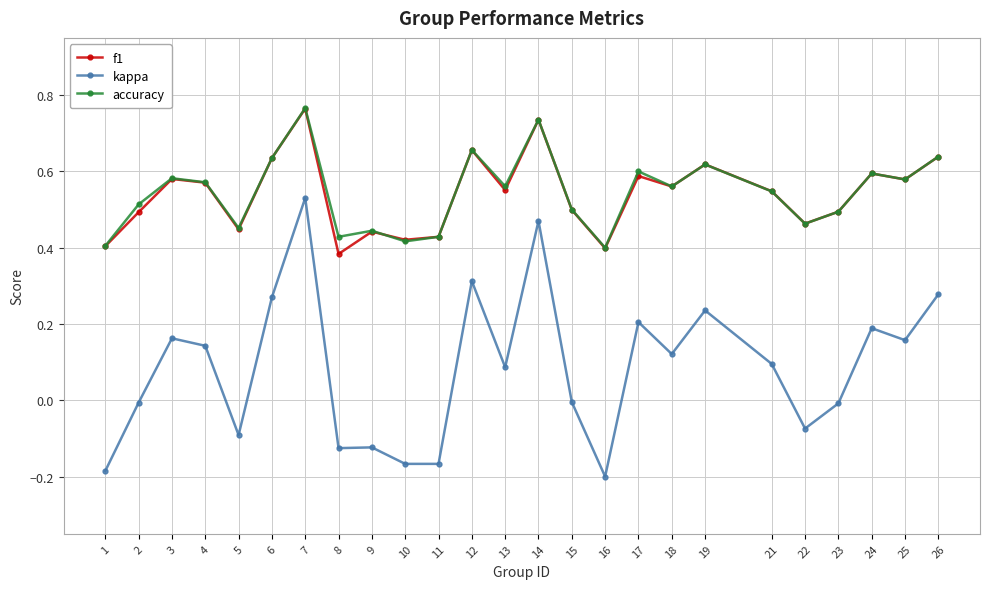

True or false: accuracy and kappa intersect in this chart.

False